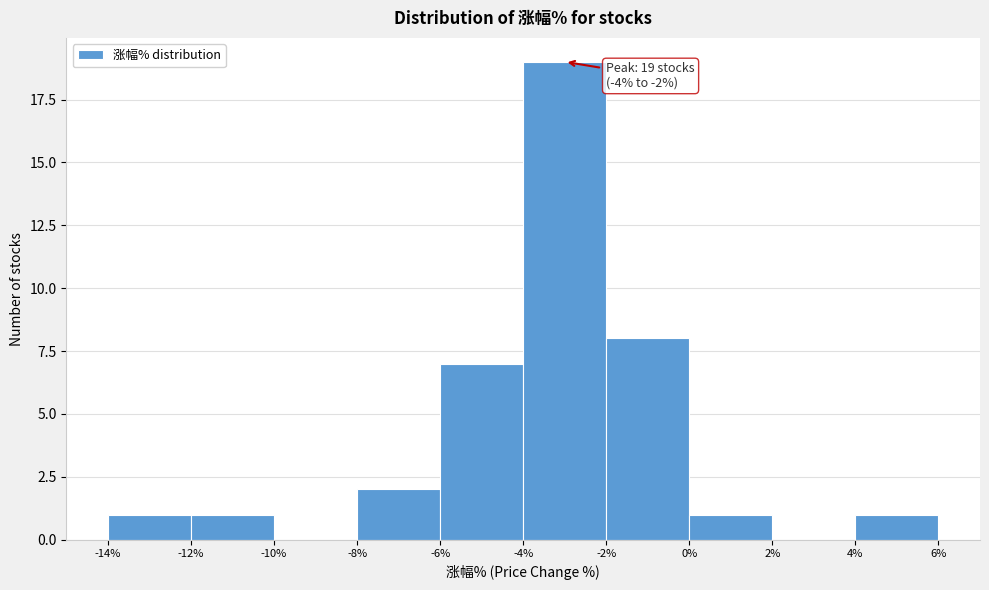

Which range on the x-axis has the tallest bar?

-4% to -2%